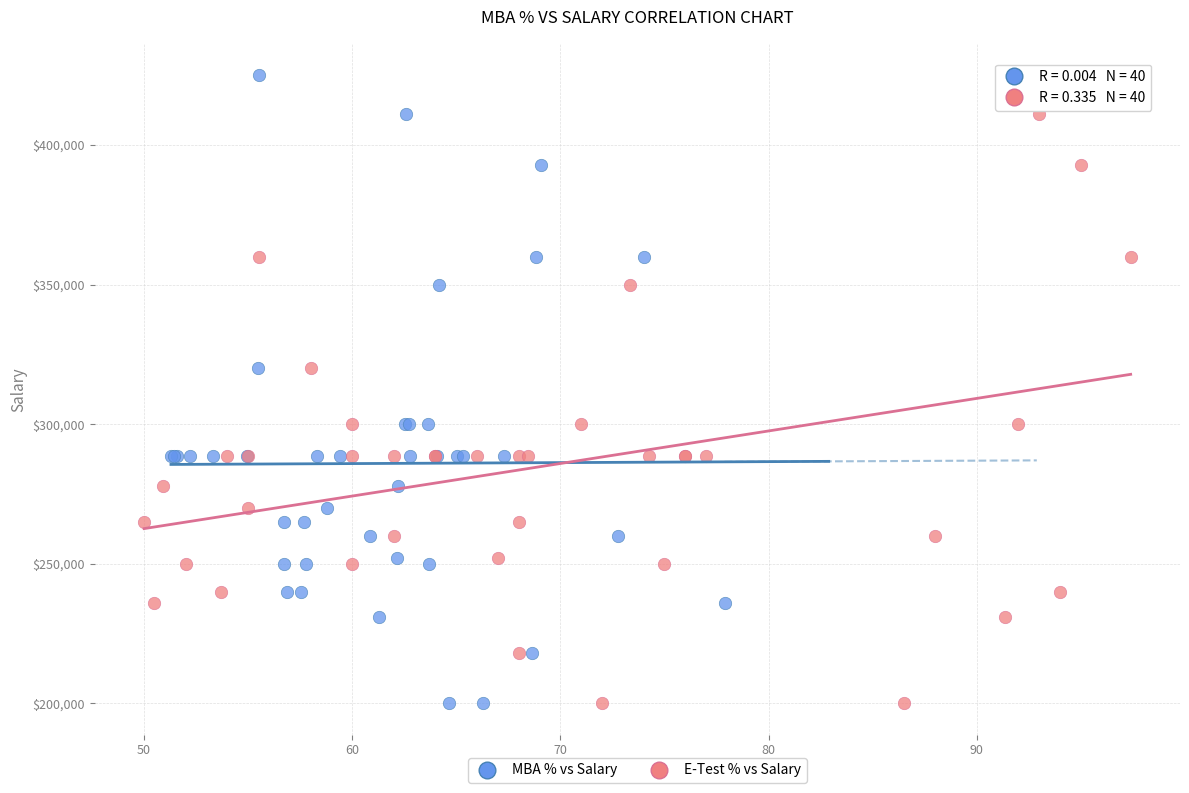

What are all the series names shown in the legend?

MBA % vs Salary, E-Test % vs Salary